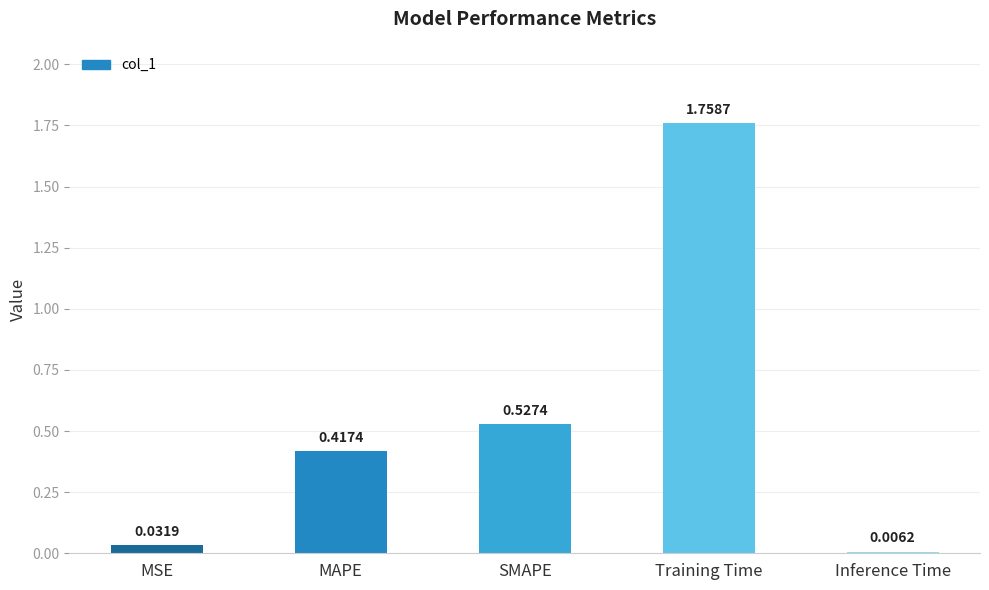

Which label corresponds to the largest value in the chart?

Training Time